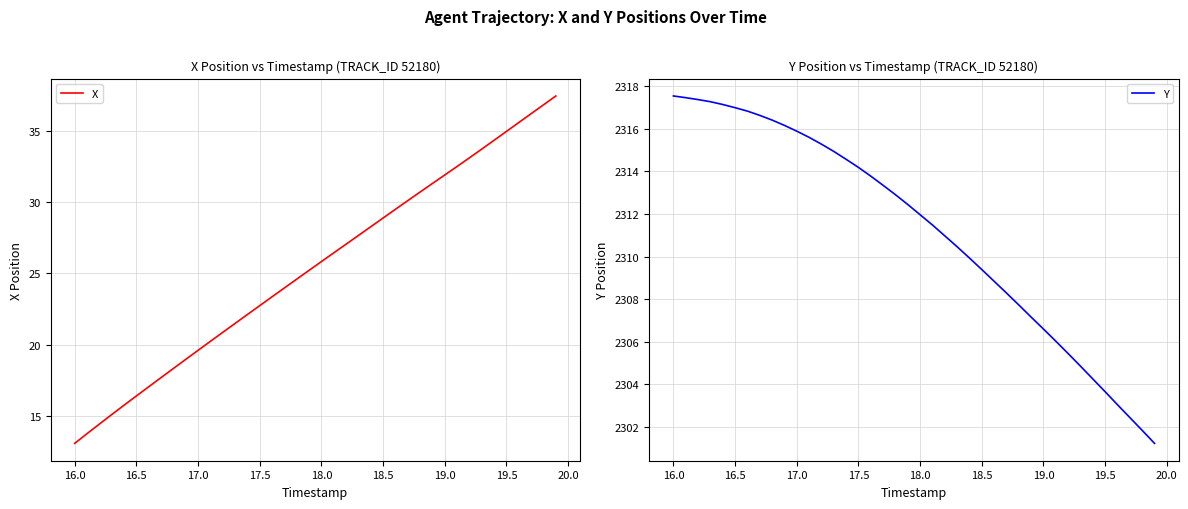

What is the highest value of the Y series?

2317.5